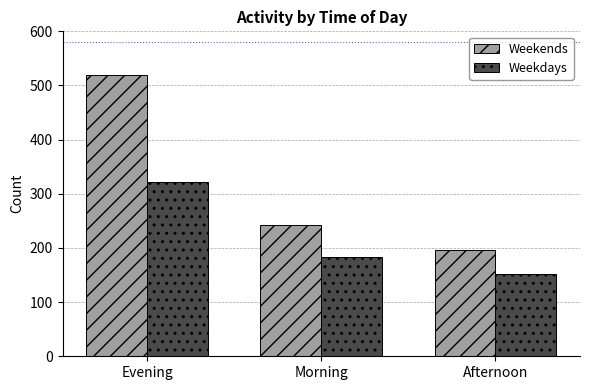

Where is Weekdays nearest to the value 237?

Morning